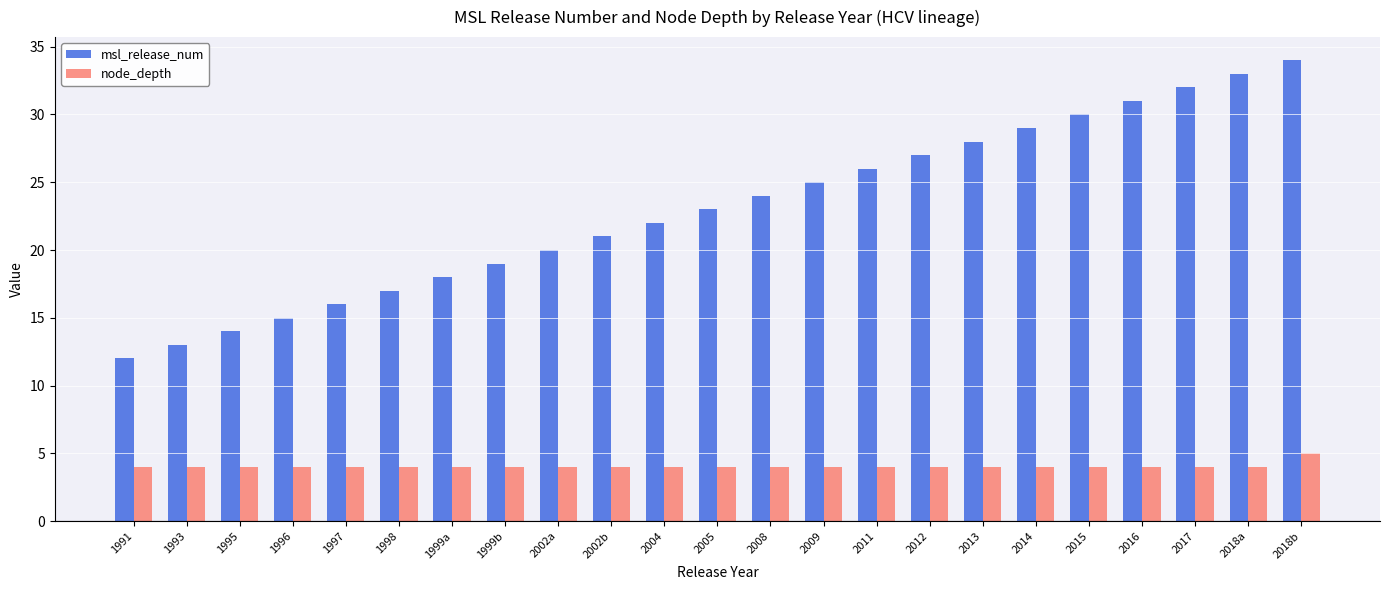

Rank the series by their average value, from highest to lowest.

msl_release_num, node_depth